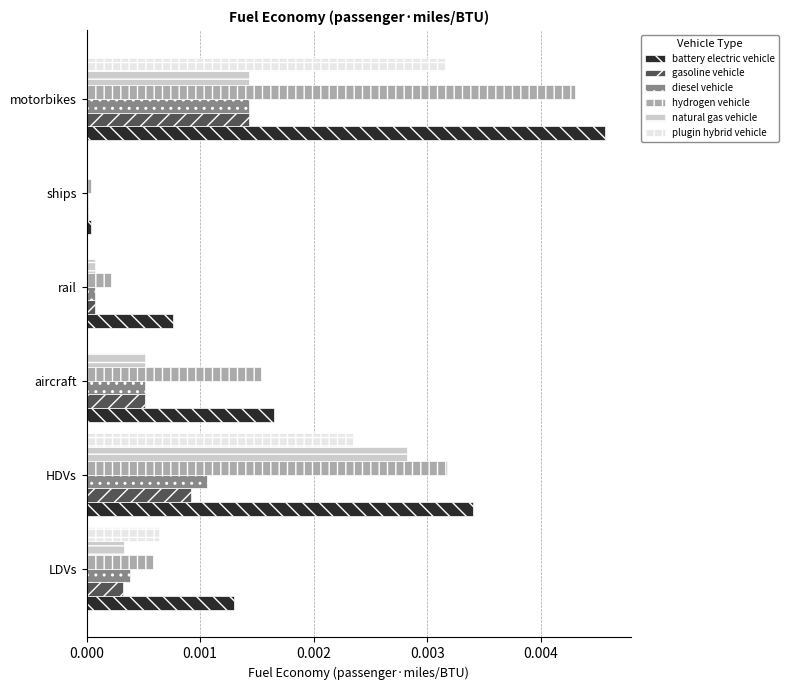

The battery electric vehicle series shows 0.0 at rail. True or false?

True